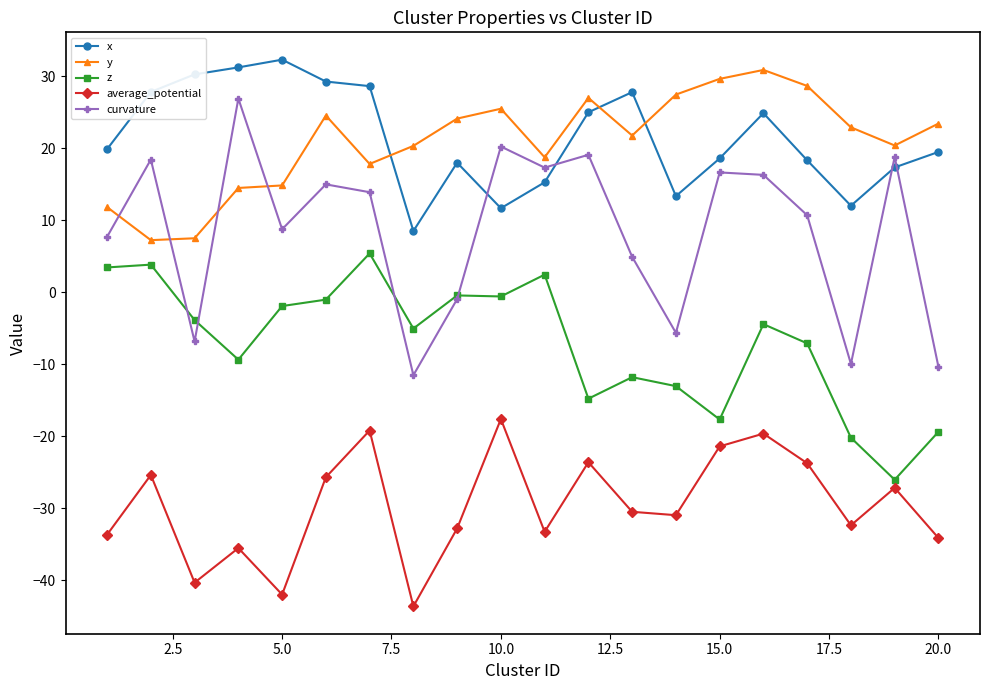

Which series has the largest range (max minus min)?

curvature